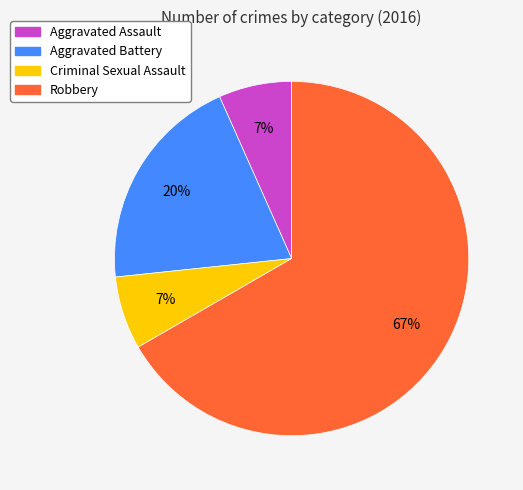

Which category has the biggest portion of the pie?

Robbery